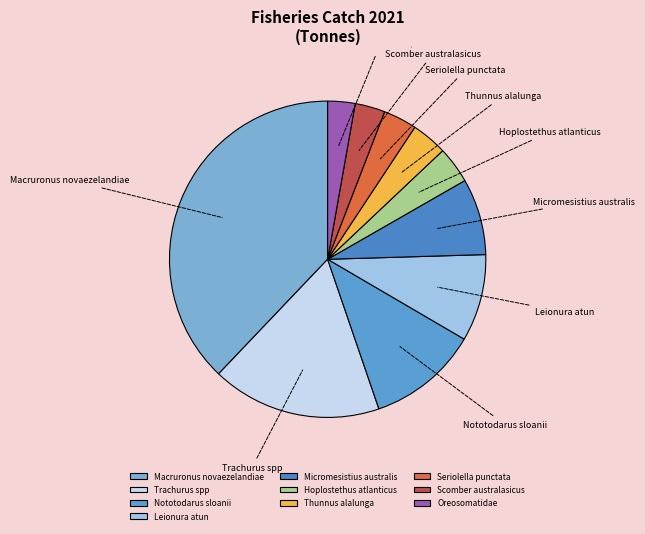

Approximately how many times larger is the value at Scomber australasicus compared to Micromesistius australis?

0.4